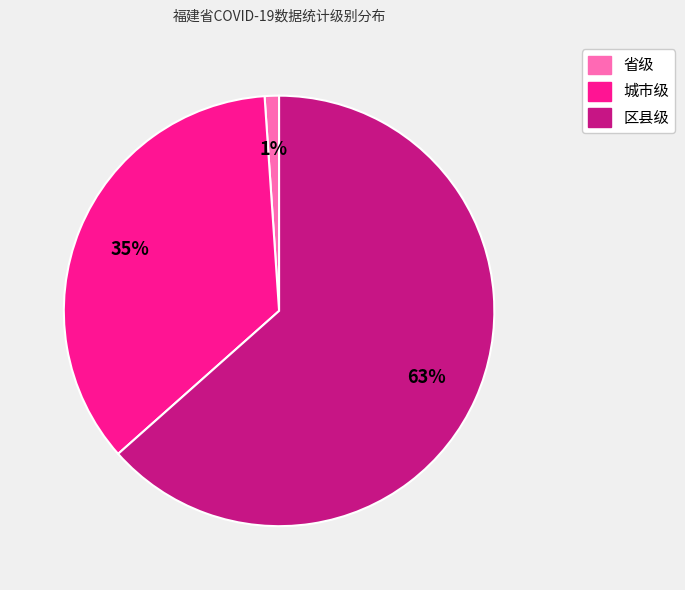

Is 区县级 the majority of the pie?

Yes